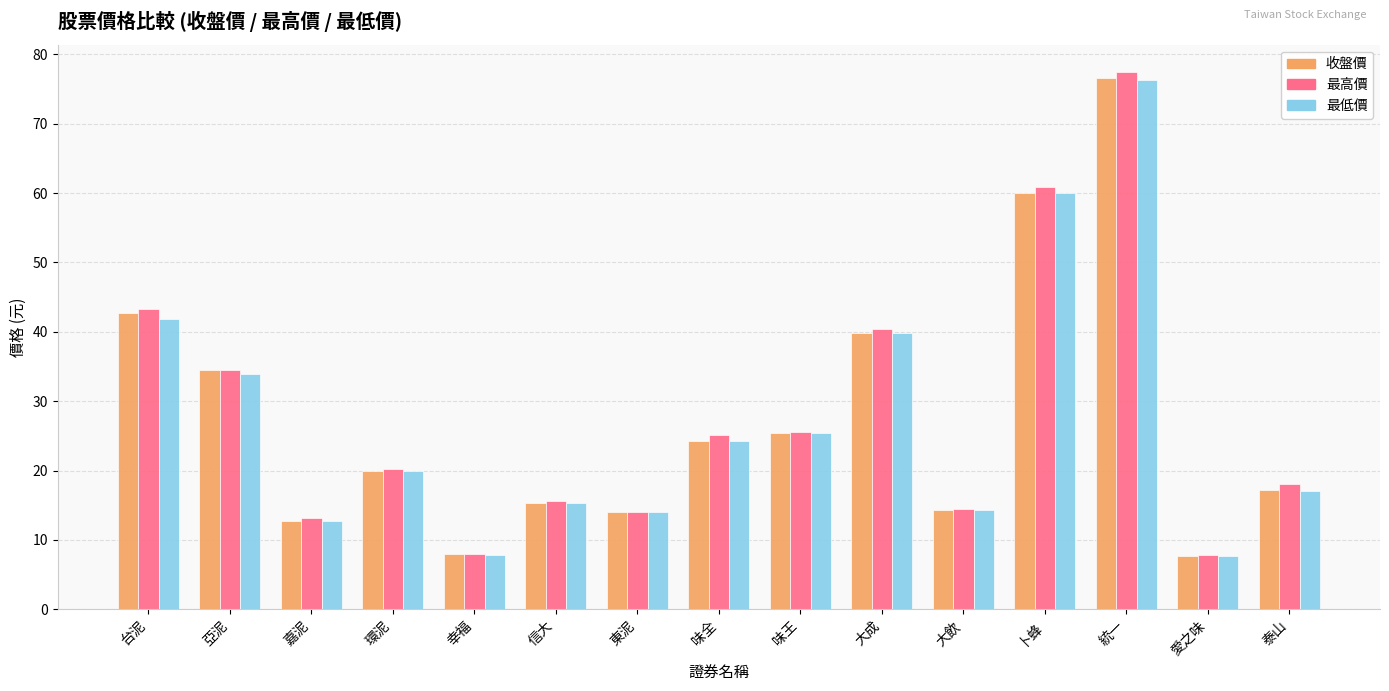

What is the approximate value of 最高價 at 卜蜂?

60.8